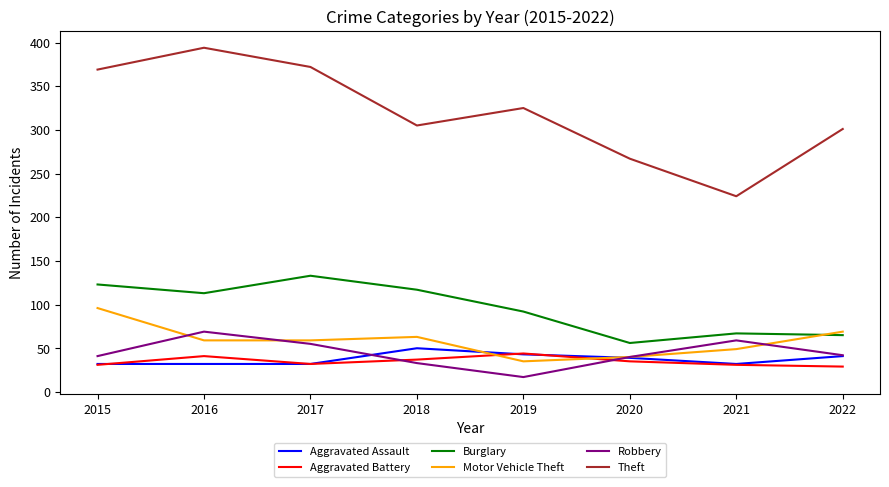

Which series has the largest total across all categories?

Theft